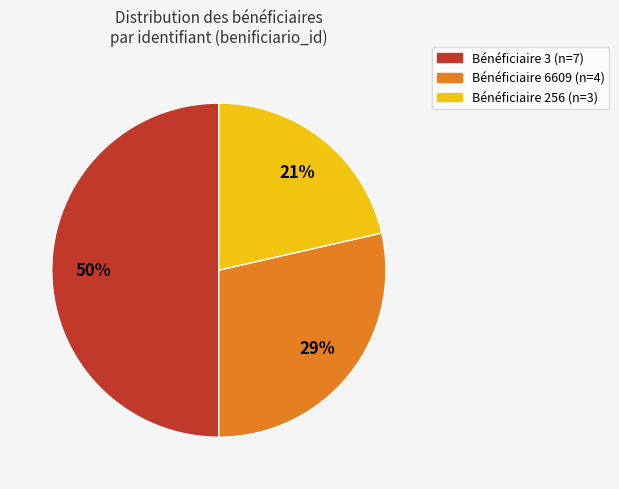

To the nearest percent, what is the difference between the largest and smallest slice percentages?

29%